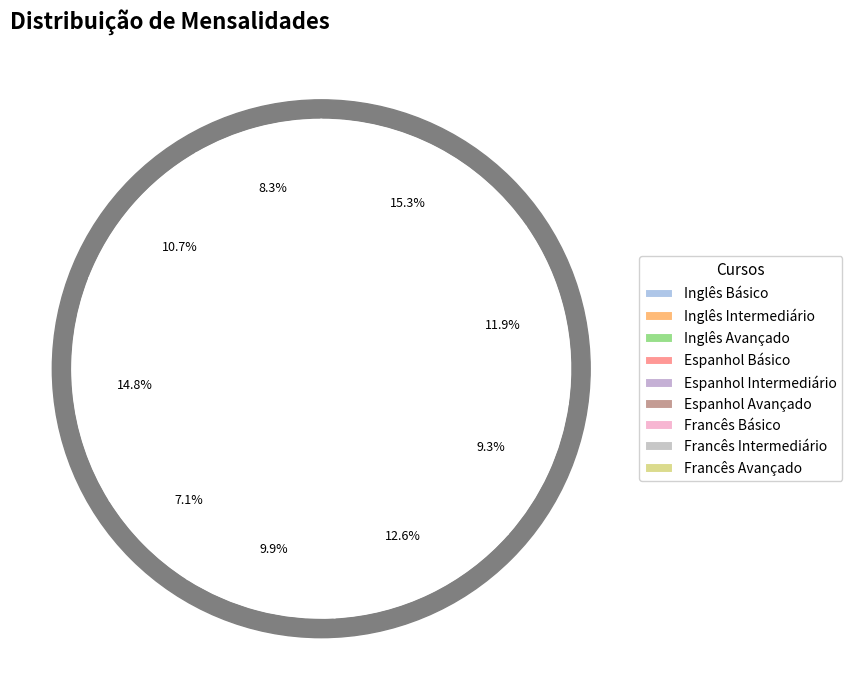

What percentage is the Espanhol Avançado slice, to the nearest percent?

13%